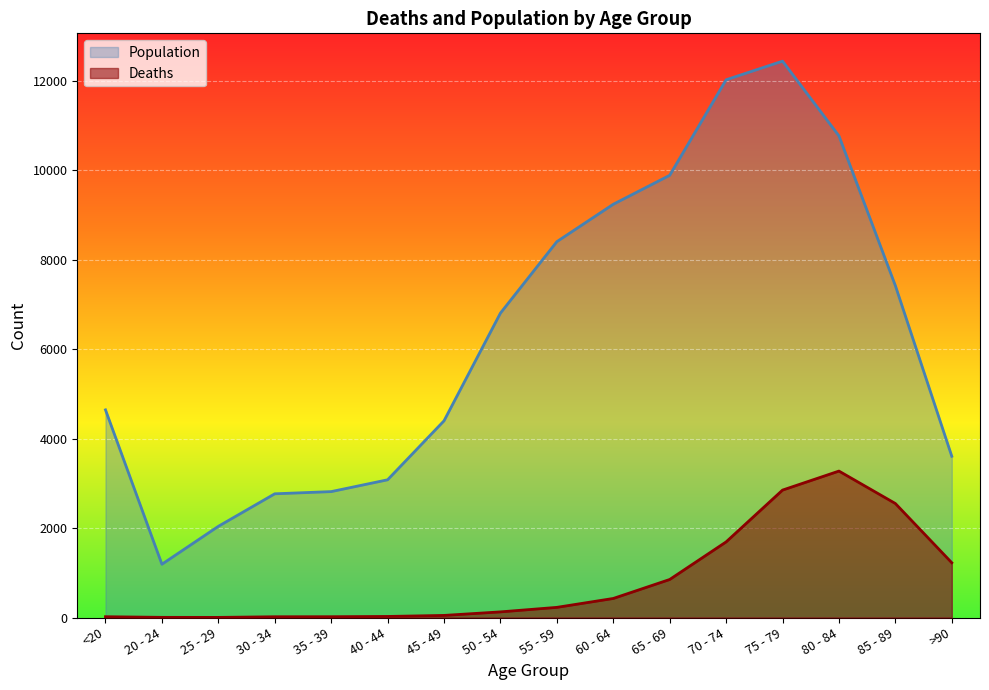

What is the minimum value shown in the chart?

3